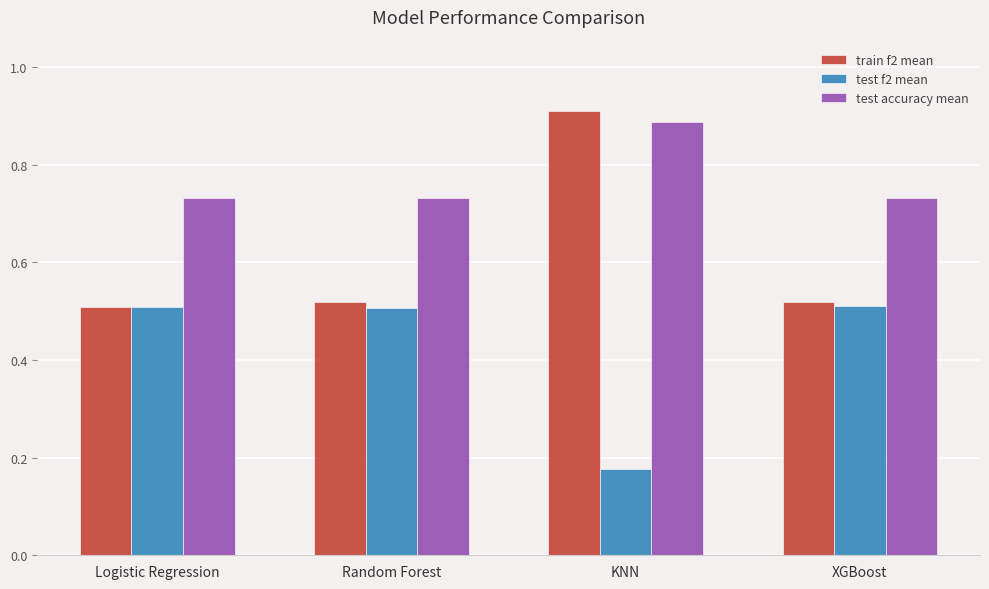

What position from the left is KNN?

3